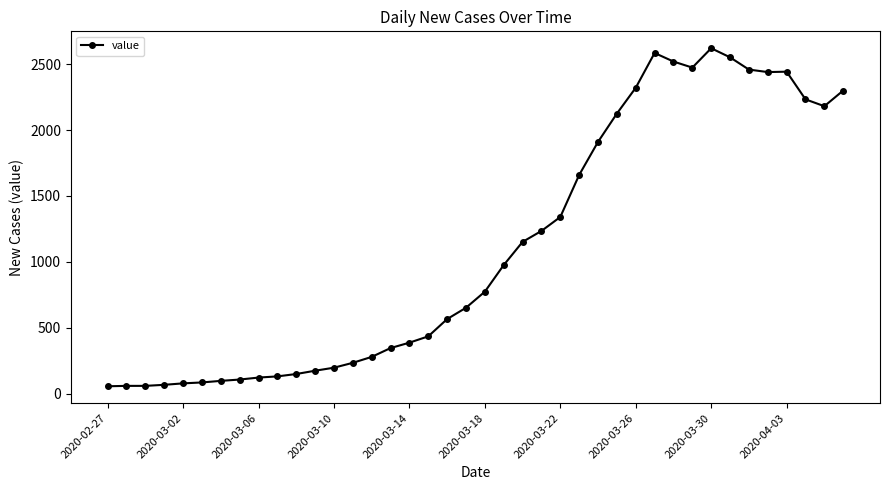

What is the greatest value displayed?

2621